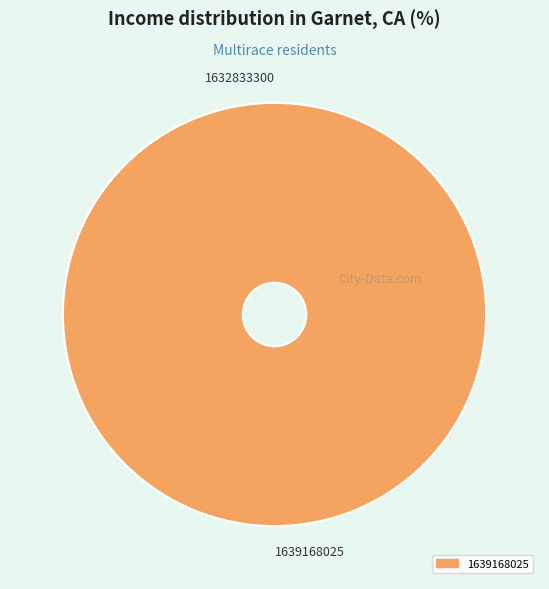

True or false: 1639168025 accounts for 100% of the total.

True